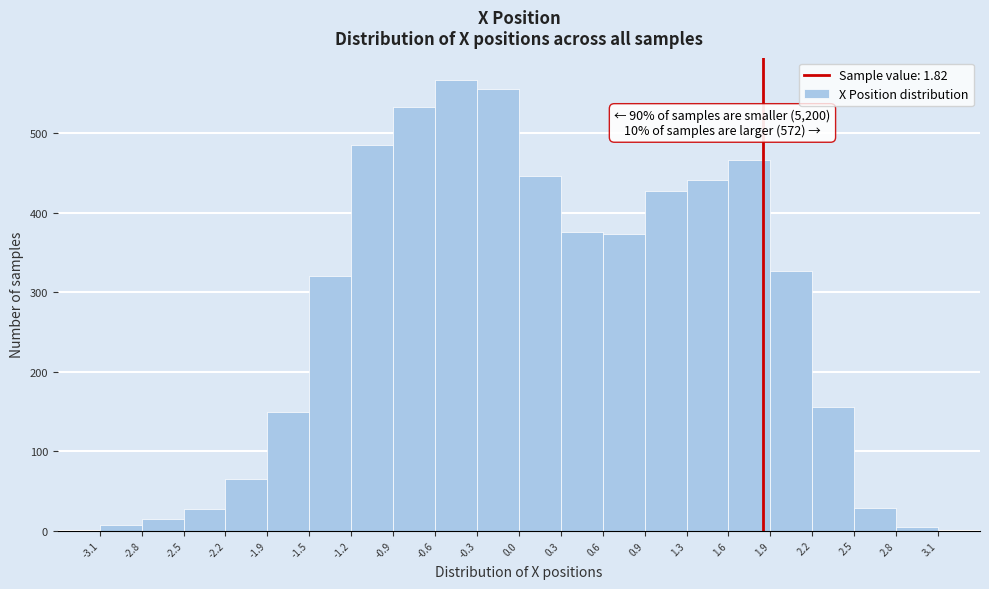

Which range on the x-axis has the tallest bar?

-0.6 to -0.3